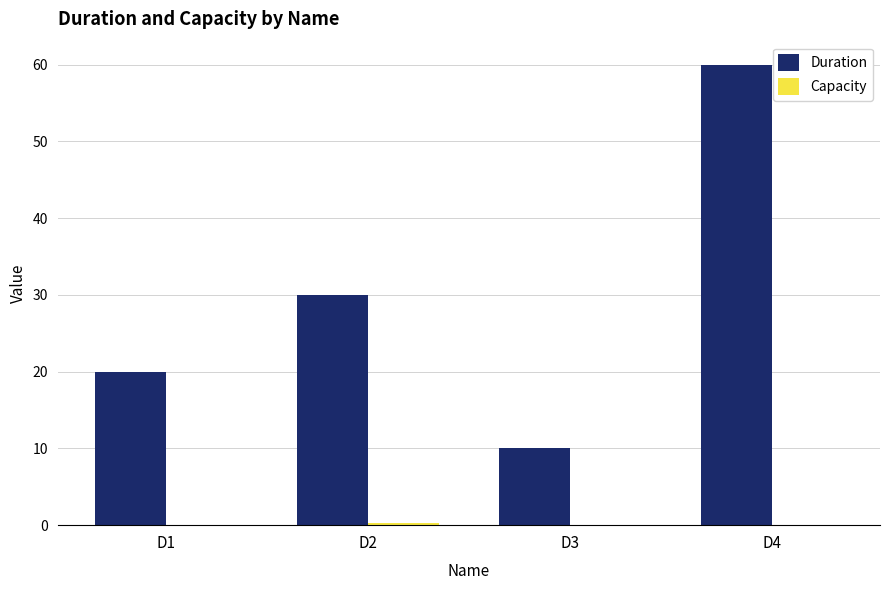

Count the Duration values in the range 20 to 60.

3